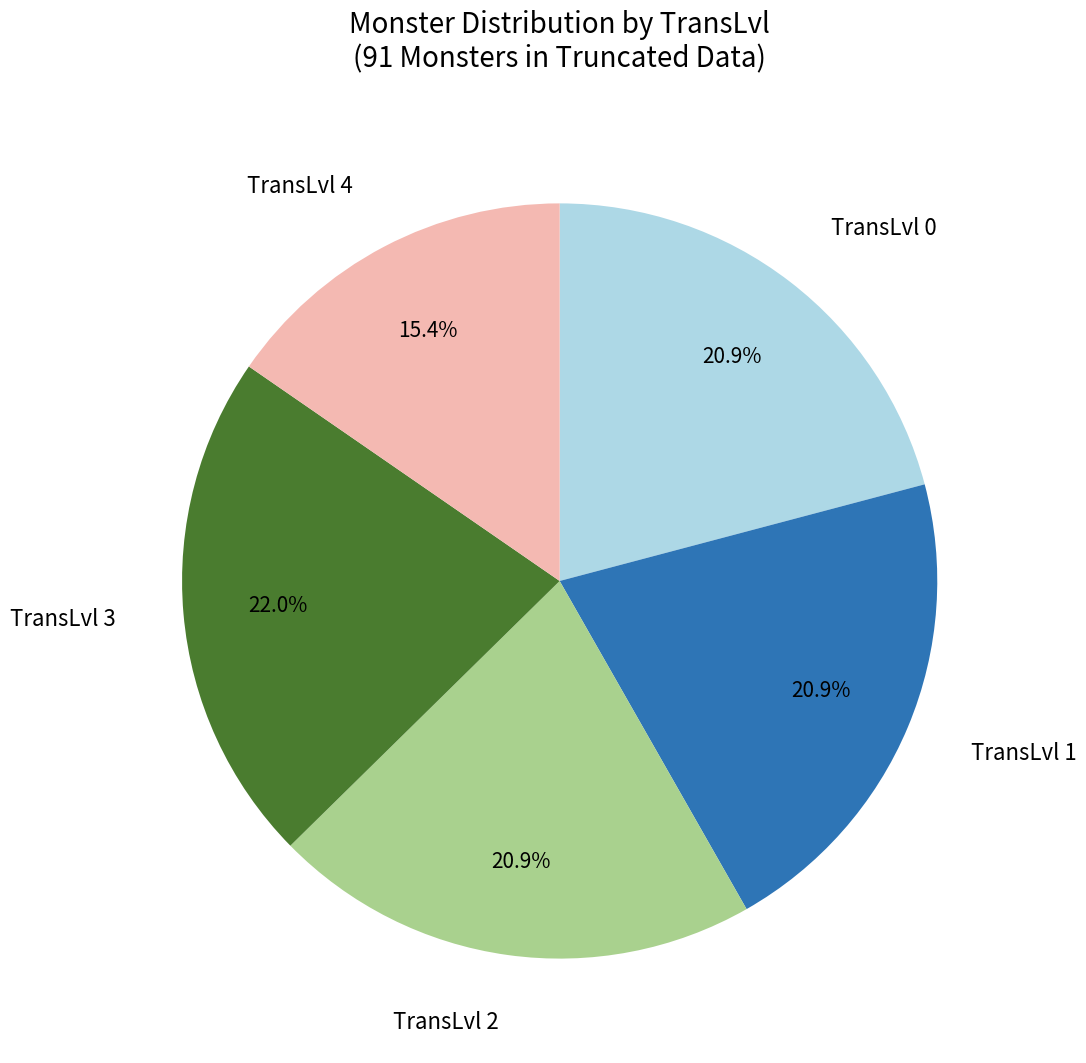

Is there a majority slice in this chart?

No